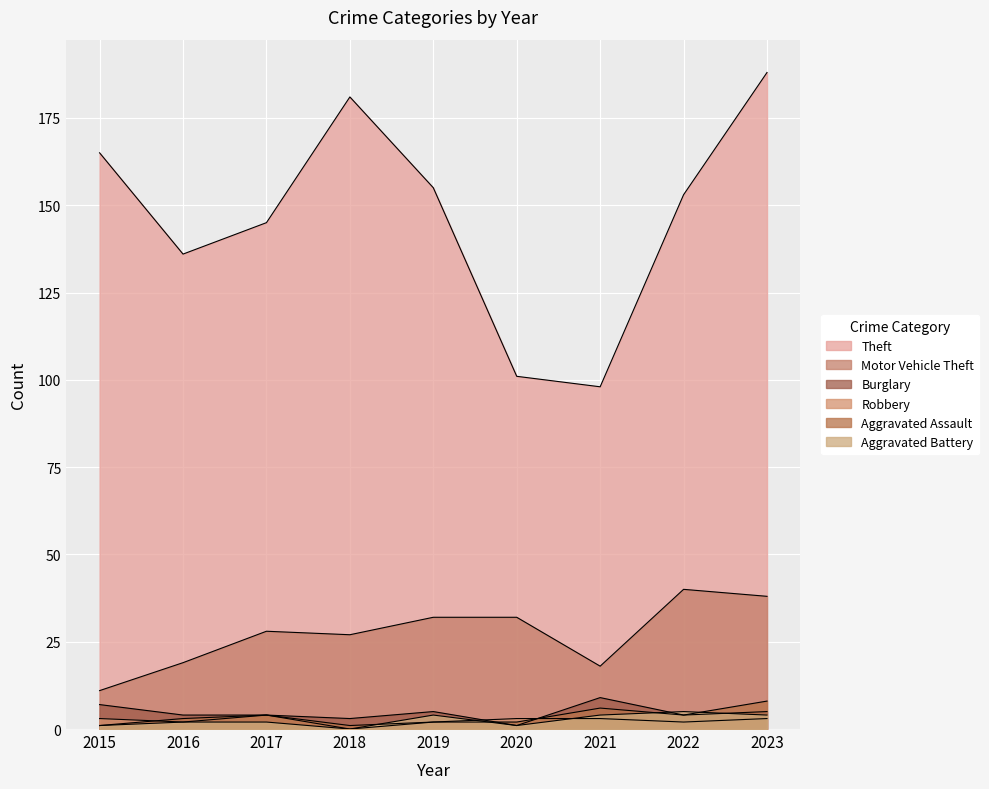

True or false: Aggravated Battery has more than 2 interior local peaks.

False